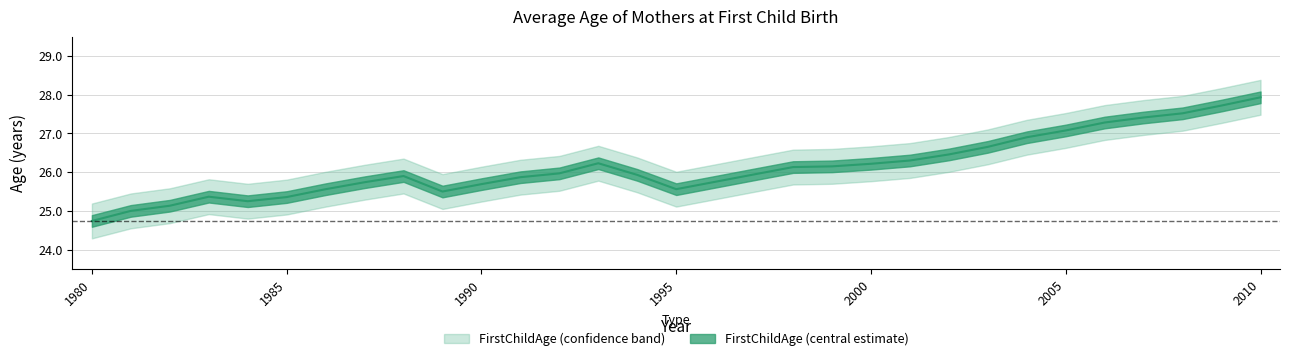

What is the sum of the values at 1992 and 1999?

52.1